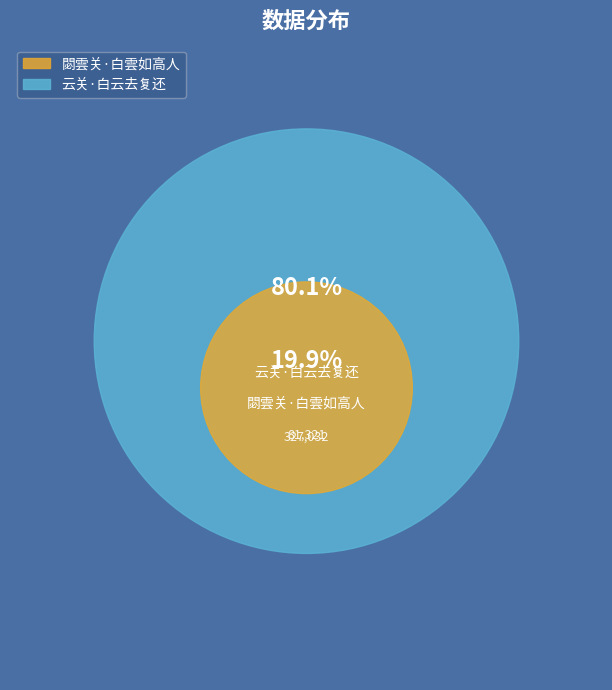

What is the smallest slice in the pie chart?

閟雲关·白雲如高人